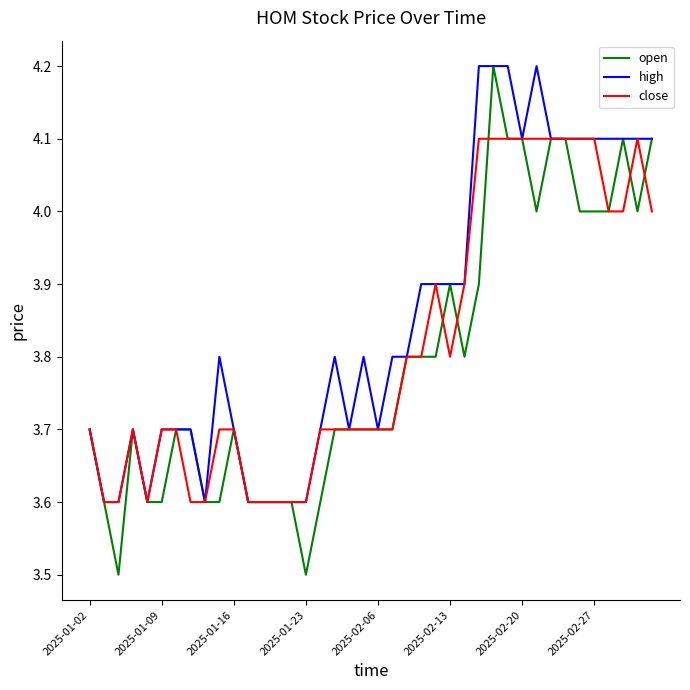

Does the chart display data point markers on the line(s)?

No